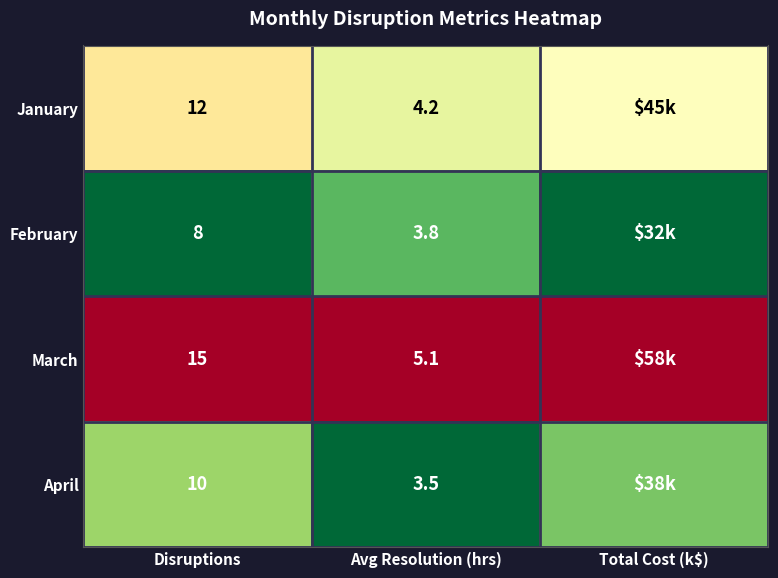

The value of February at Avg Resolution (hrs) is 0.1. True or false?

False